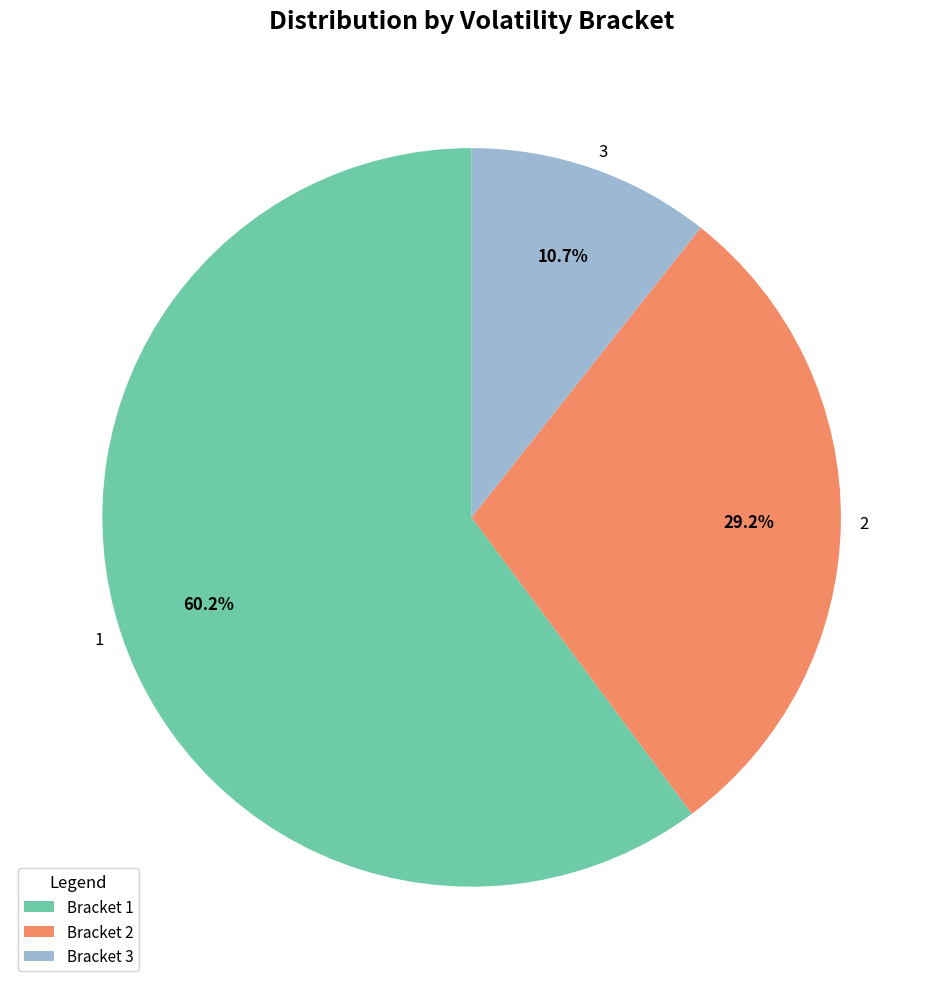

To the nearest percent, what is the combined percentage of 1 and 2?

89%